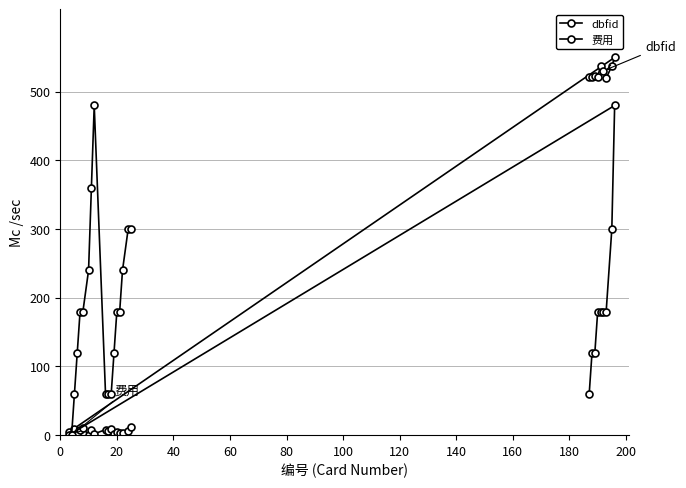

What is the maximum value shown in the chart?

550.0